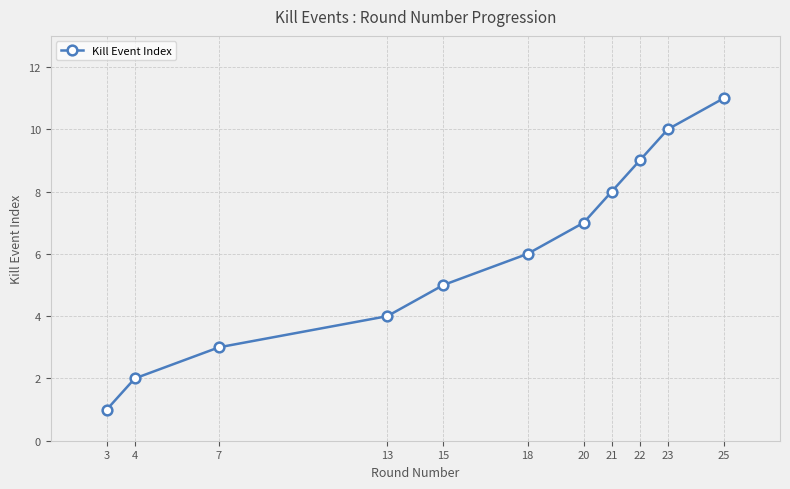

What is the change in value from 3 to 15?

+4